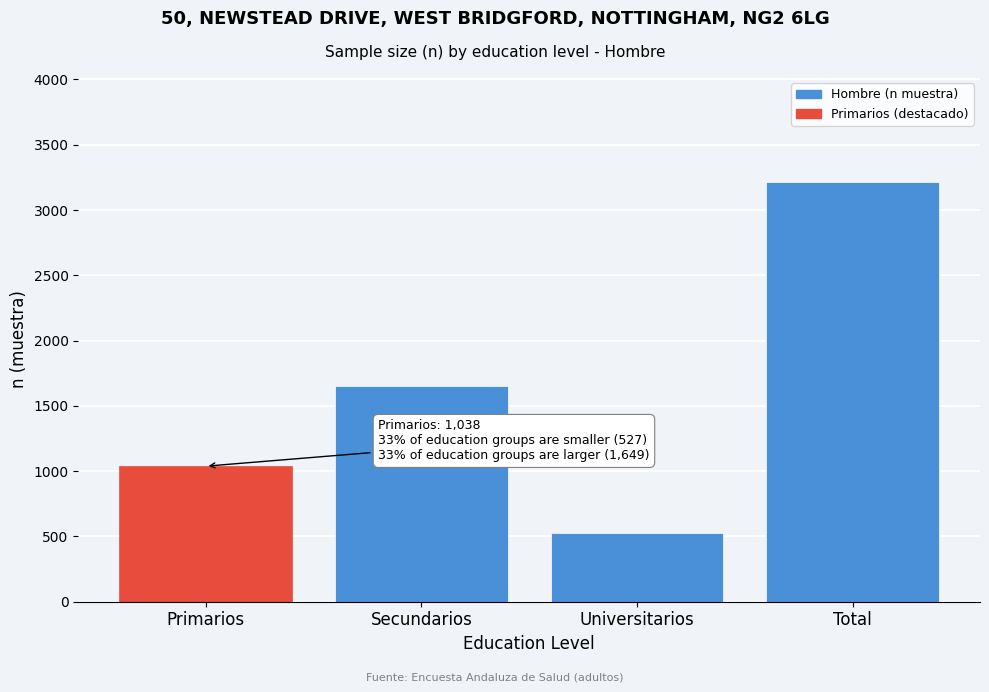

Reading left to right, list all the values displayed in this chart.

Primarios=1038	Secundarios=1649	Universitarios=527	Total=3214